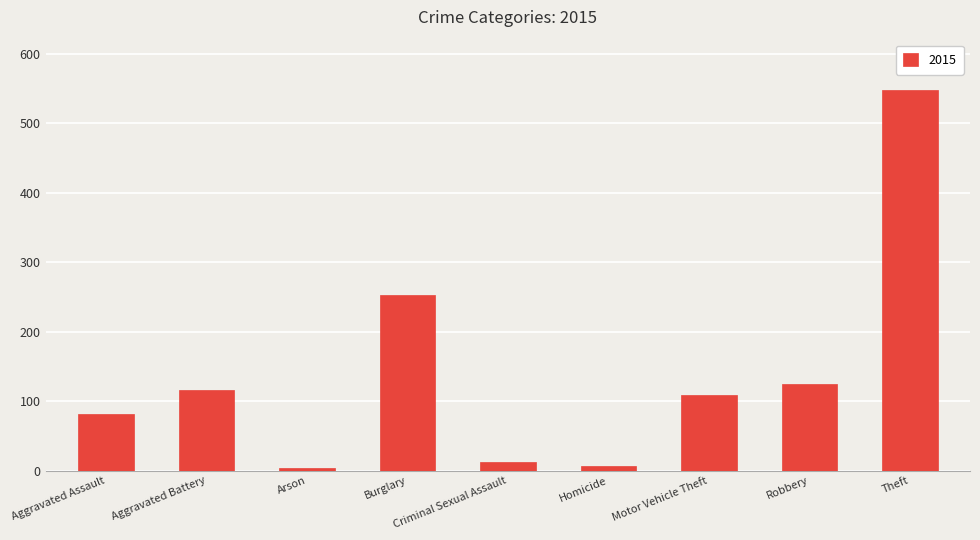

At which label is the value closest to 276?

Burglary